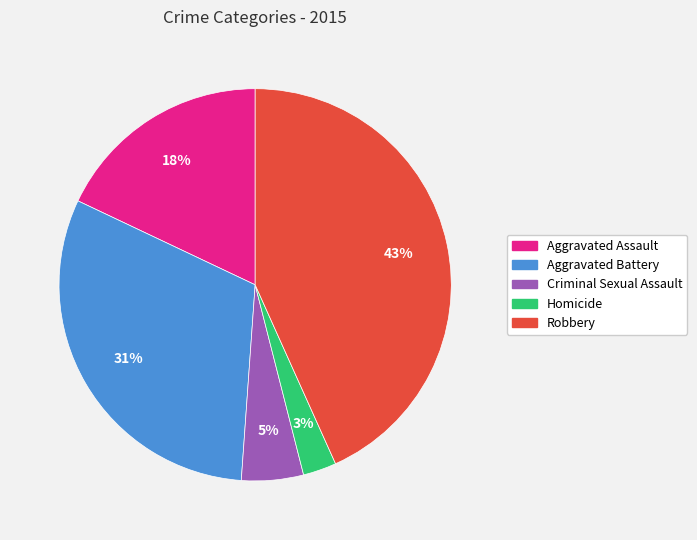

Is there any slice that represents more than half of the pie?

No